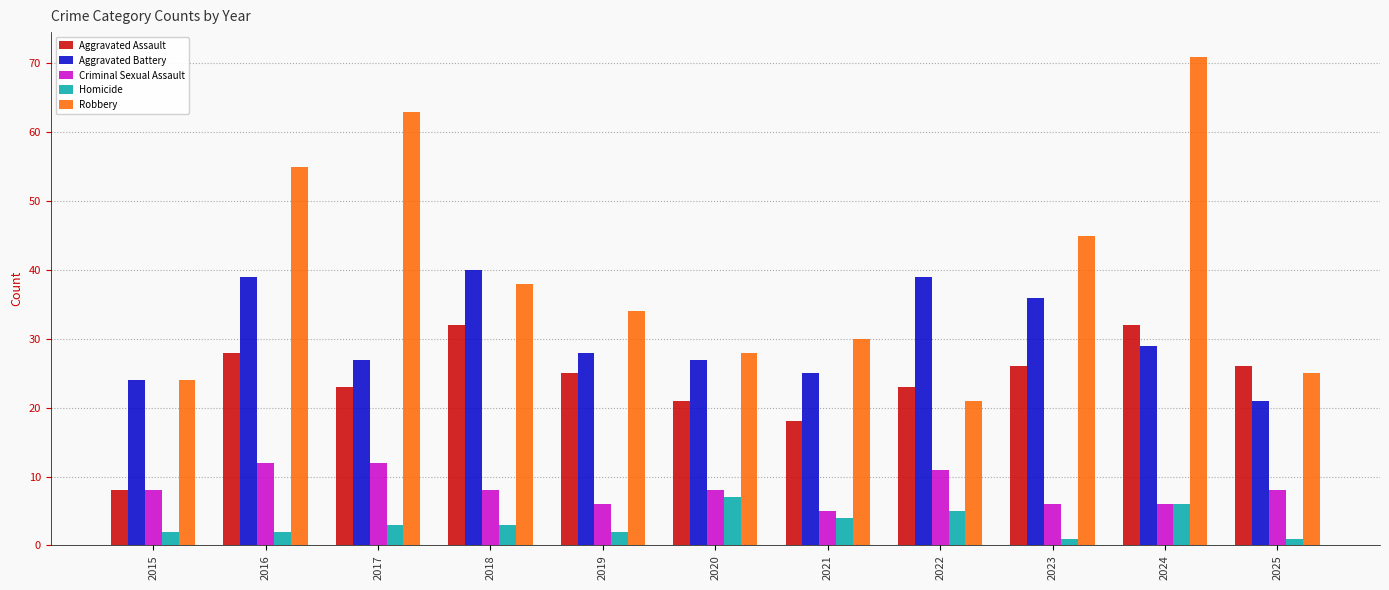

Rank the series by their maximum value, from highest to lowest.

Robbery, Aggravated Battery, Aggravated Assault, Criminal Sexual Assault, Homicide